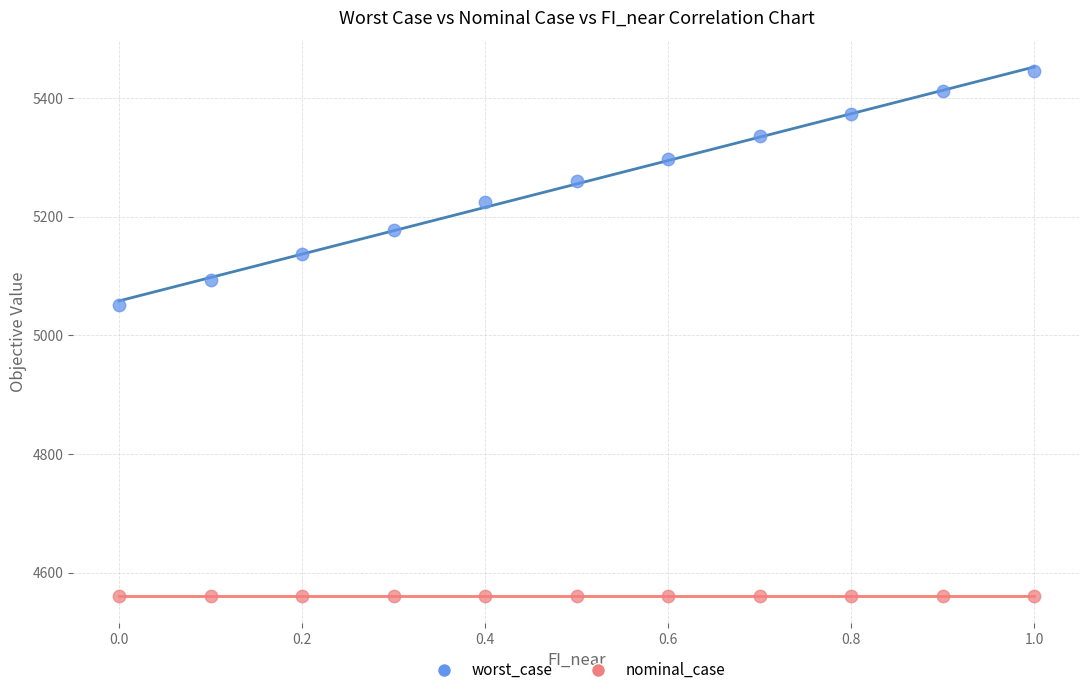

Across all series, what Y value is closest to 5002?

5051.3